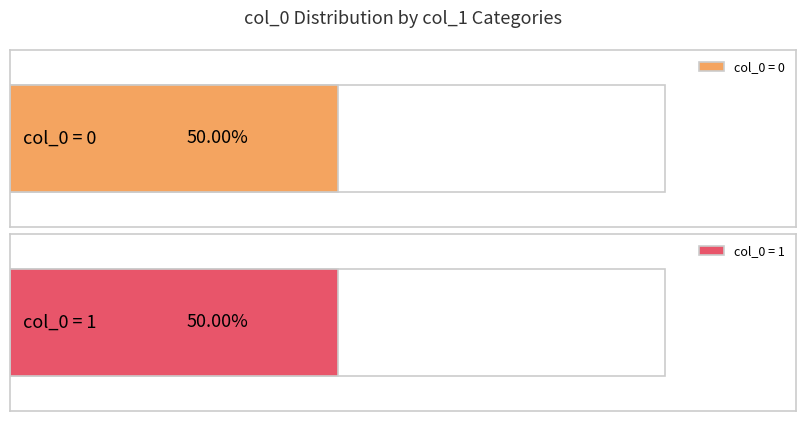

Is it true that the value at [1] is 0?

False